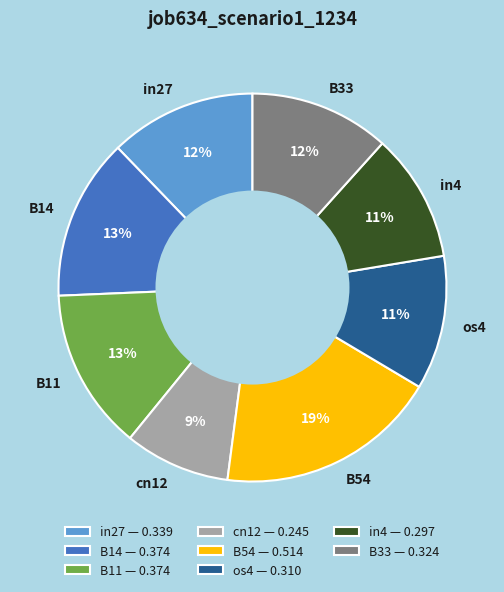

Between in4 and cn12, which is larger?

in4